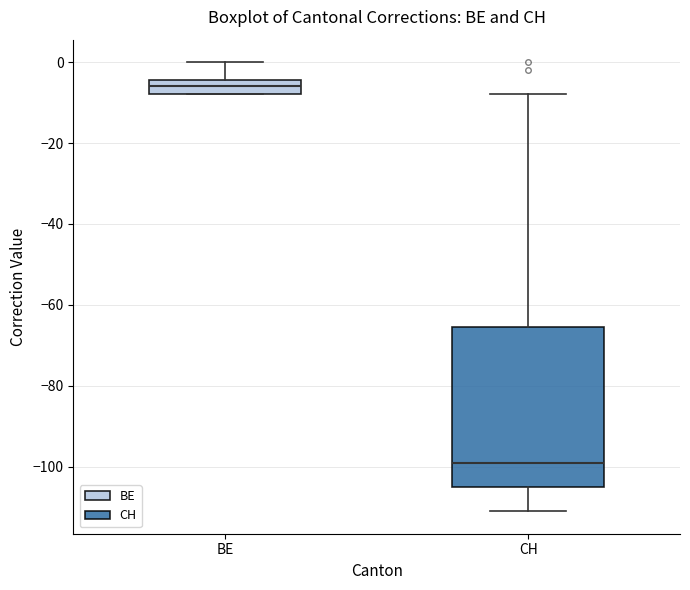

Comparing the boxes themselves (not the whiskers), which one is the tallest?

CH